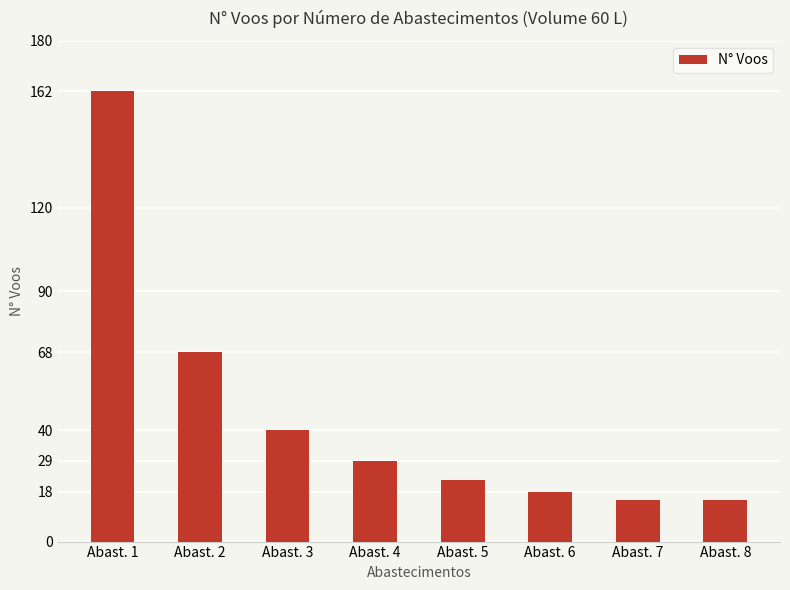

Which has a higher value, Abast. 4 or Abast. 6?

Abast. 4